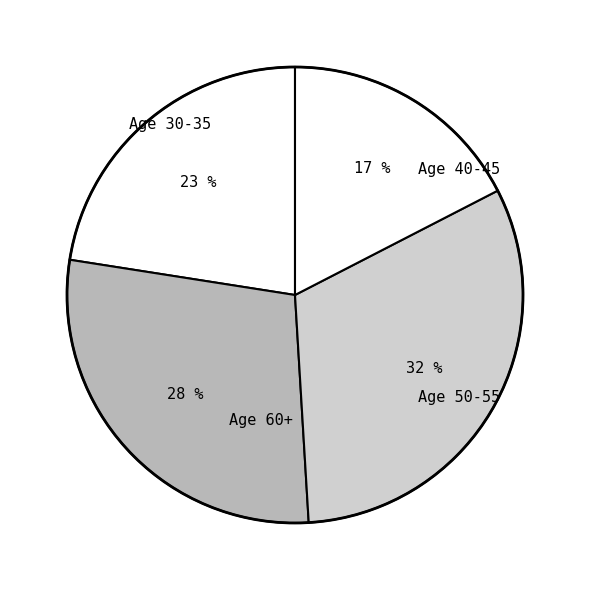

How many segments does this pie chart have?

4